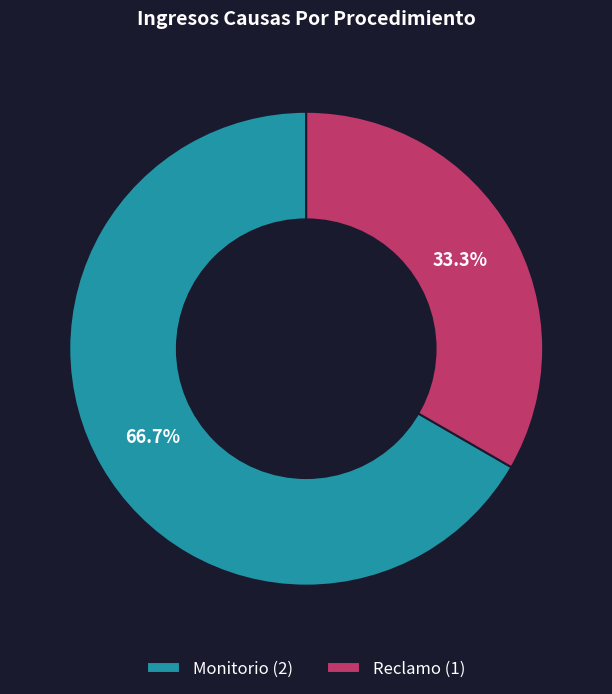

To the nearest percent, what is the difference between the Reclamo and Monitorio slice percentages?

33%